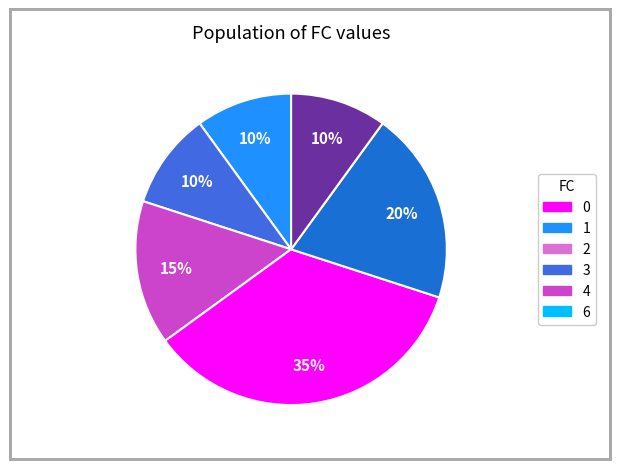

To the nearest percent, what is the difference between the largest and smallest slice percentages?

25%